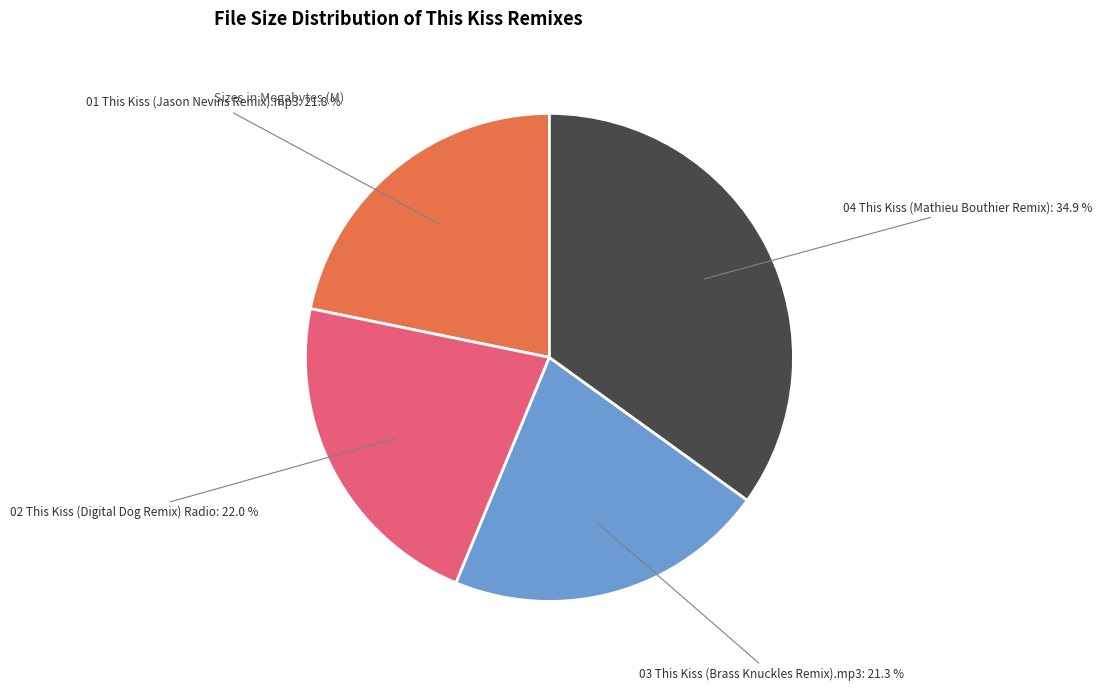

Approximately how many times larger is the value at 03 This Kiss (Brass Knuckles Remix).mp3 compared to 04 This Kiss (Mathieu Bouthier Remix)?

0.6